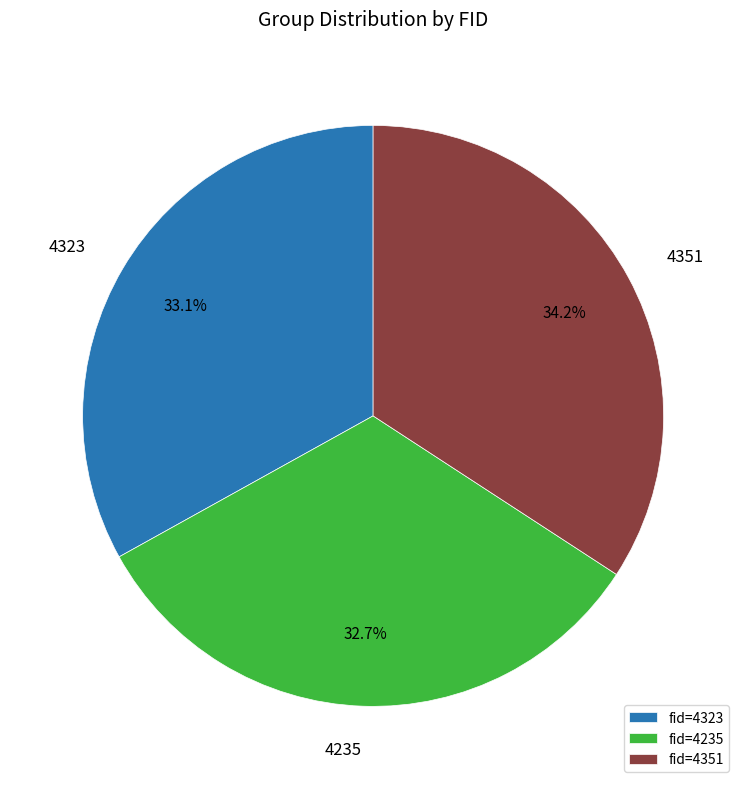

Between 4323 and 4351, which is larger?

4351